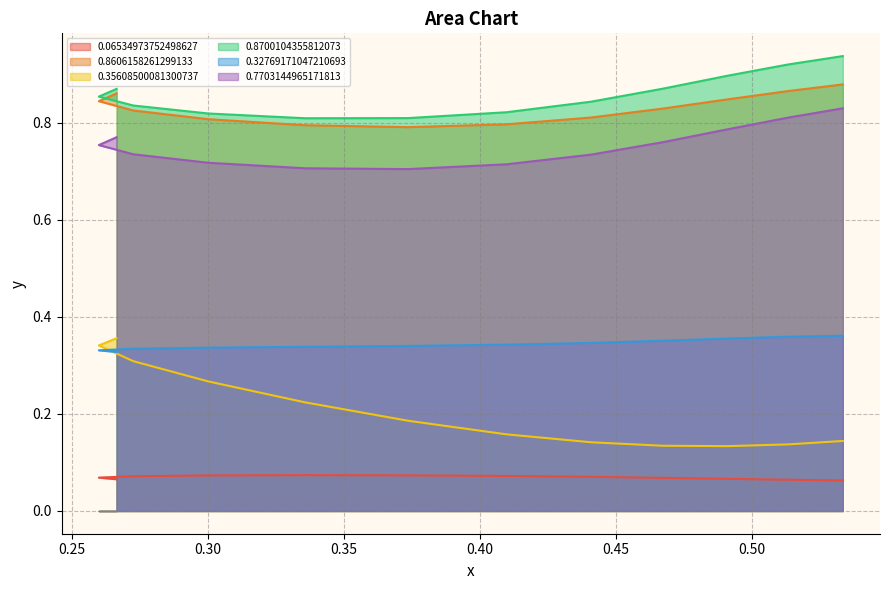

Where is 0.8700104355812073 nearest to the value 0?

0.40